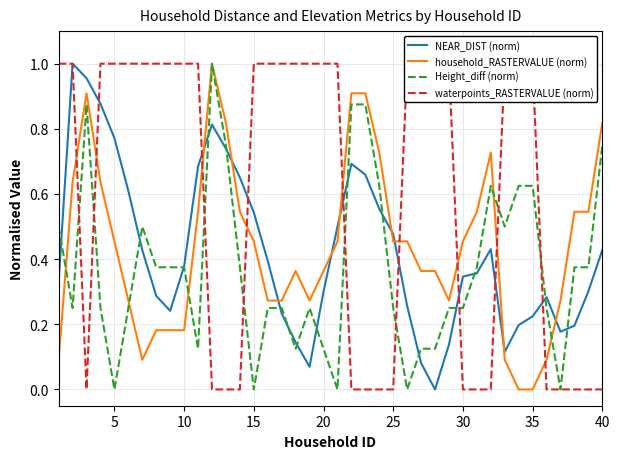

What is the value of the waterpoints_RASTERVALUE (norm) point at the 35th from the left?

1.0